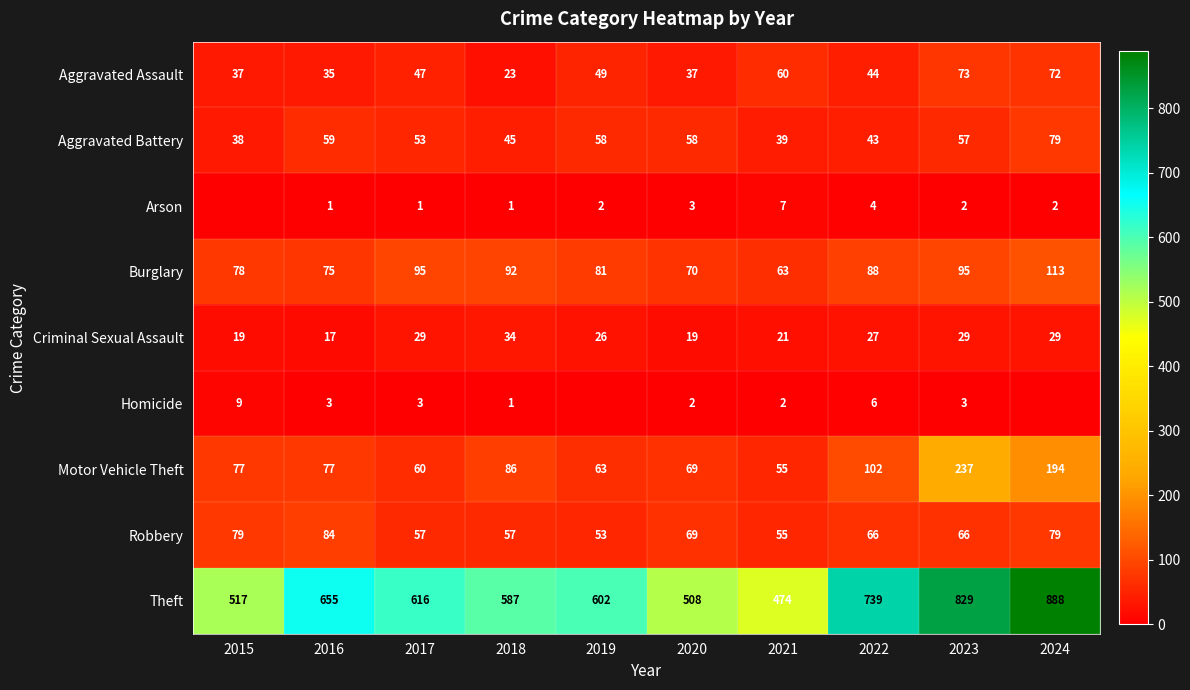

How many series are shown in this chart?

9